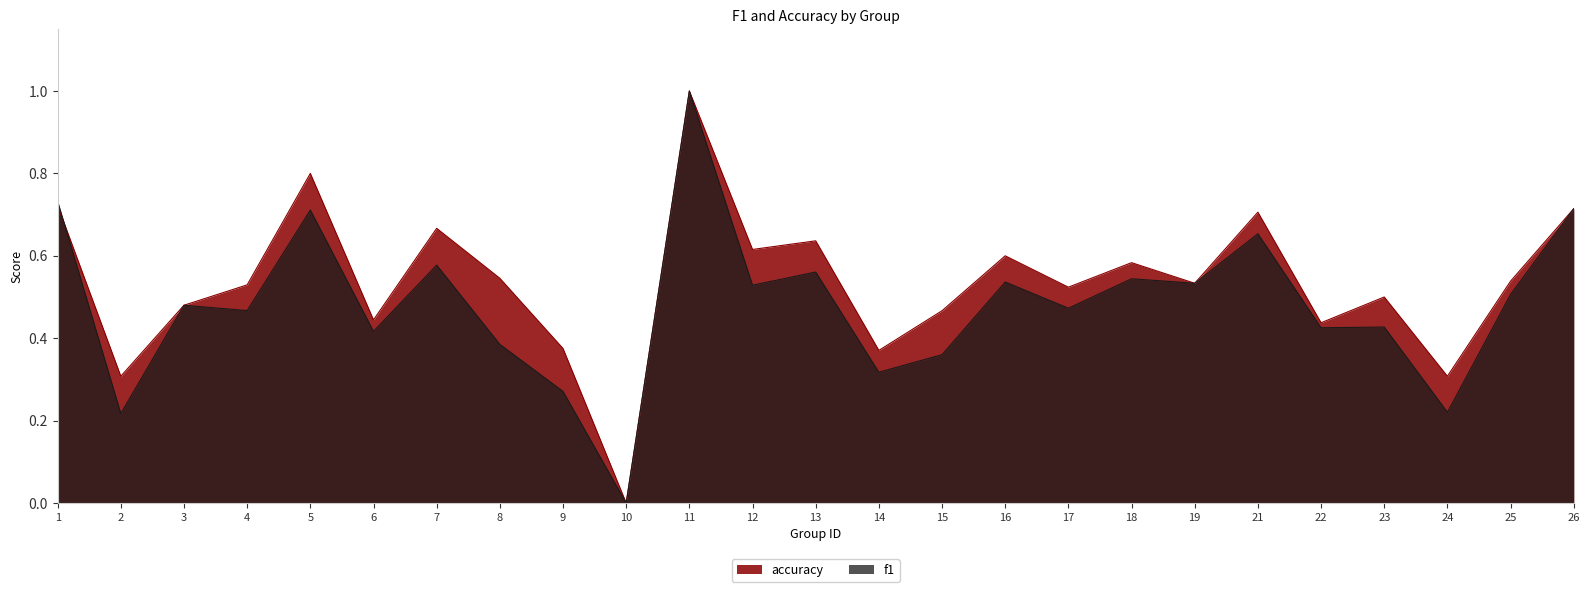

How many lines are shown in the chart?

2